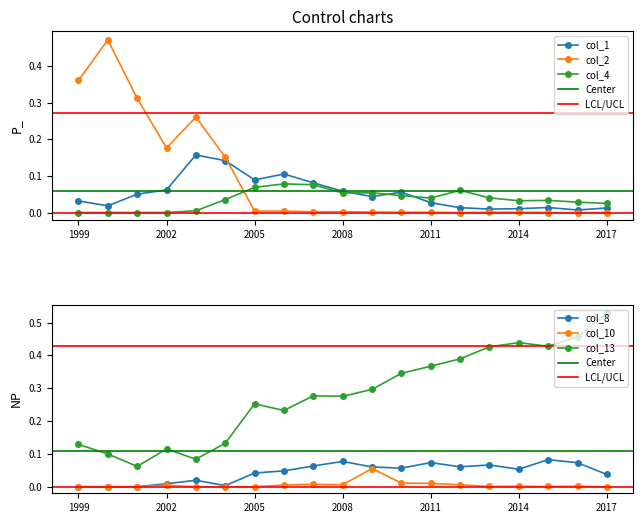

How many values in col_8 are above zero?

16